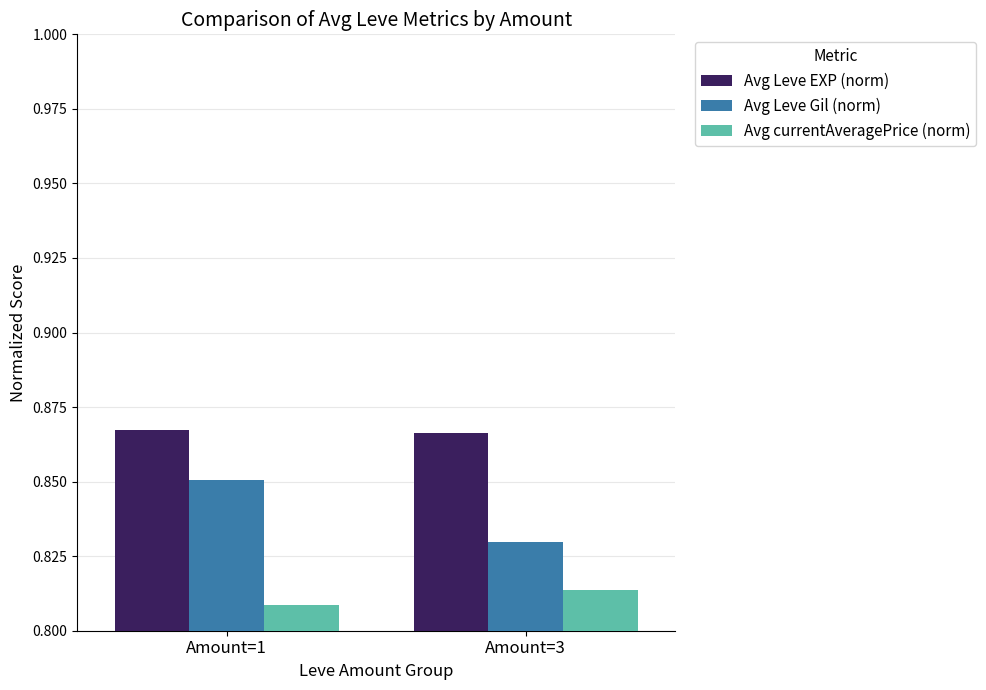

How many groups of bars are there?

2